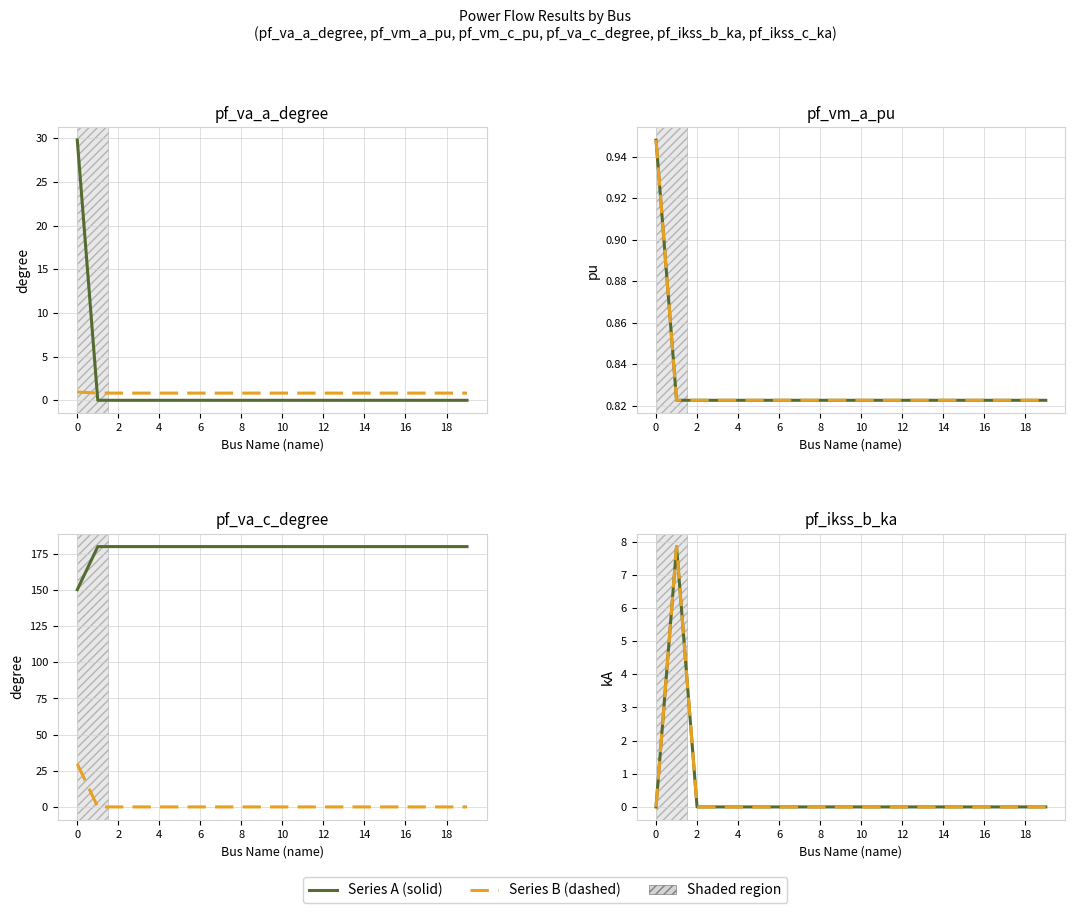

At which category does the chart reach its minimum across all series?

2